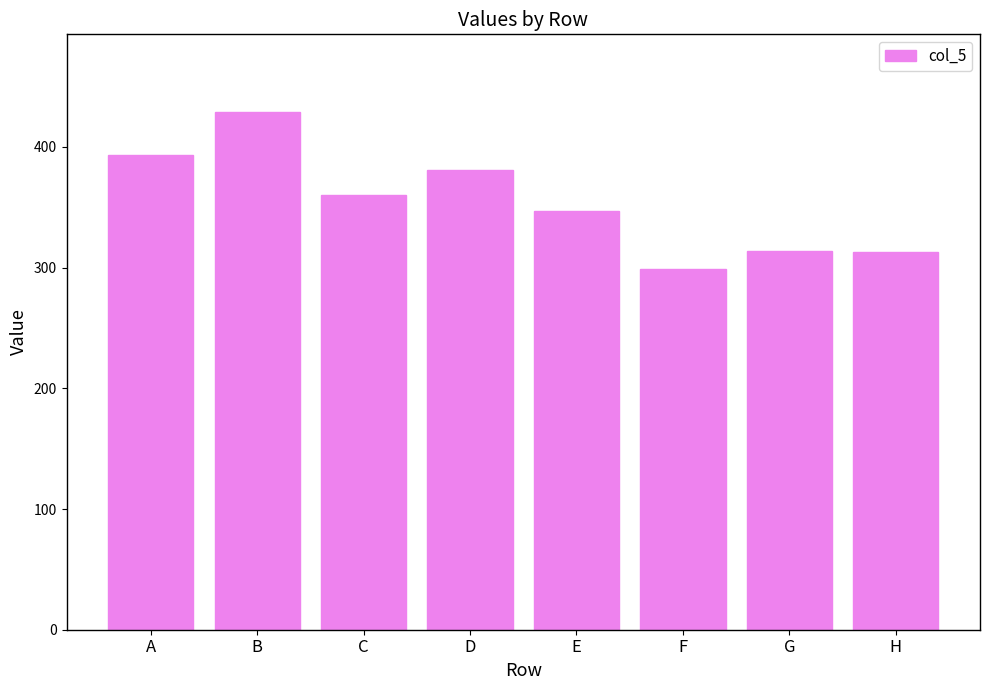

What is the difference between the values at A and C?

33